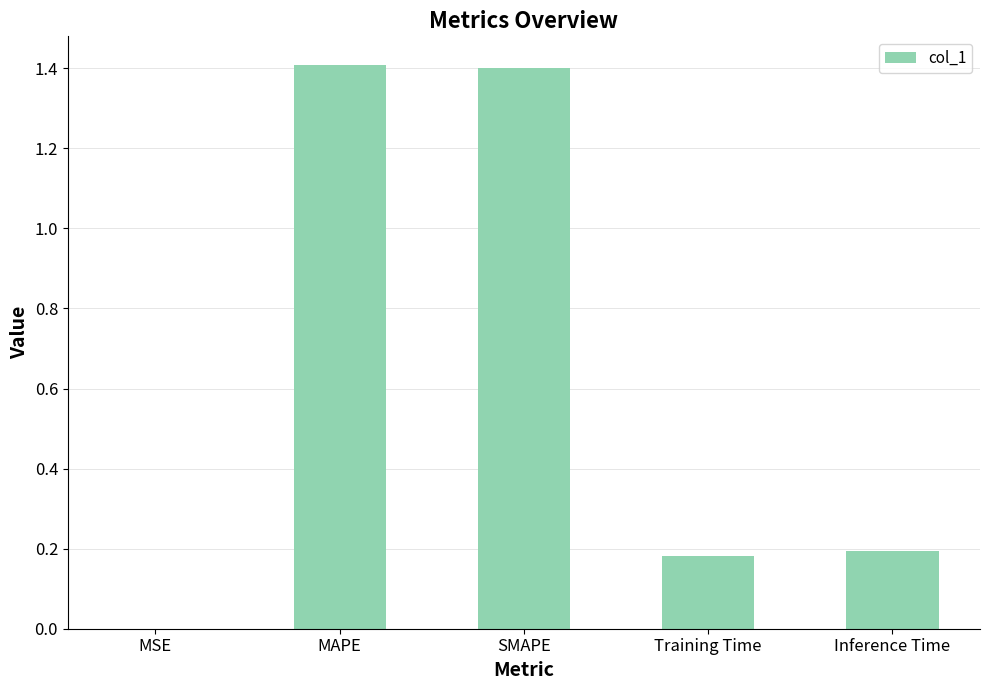

Read the value at SMAPE.

1.4